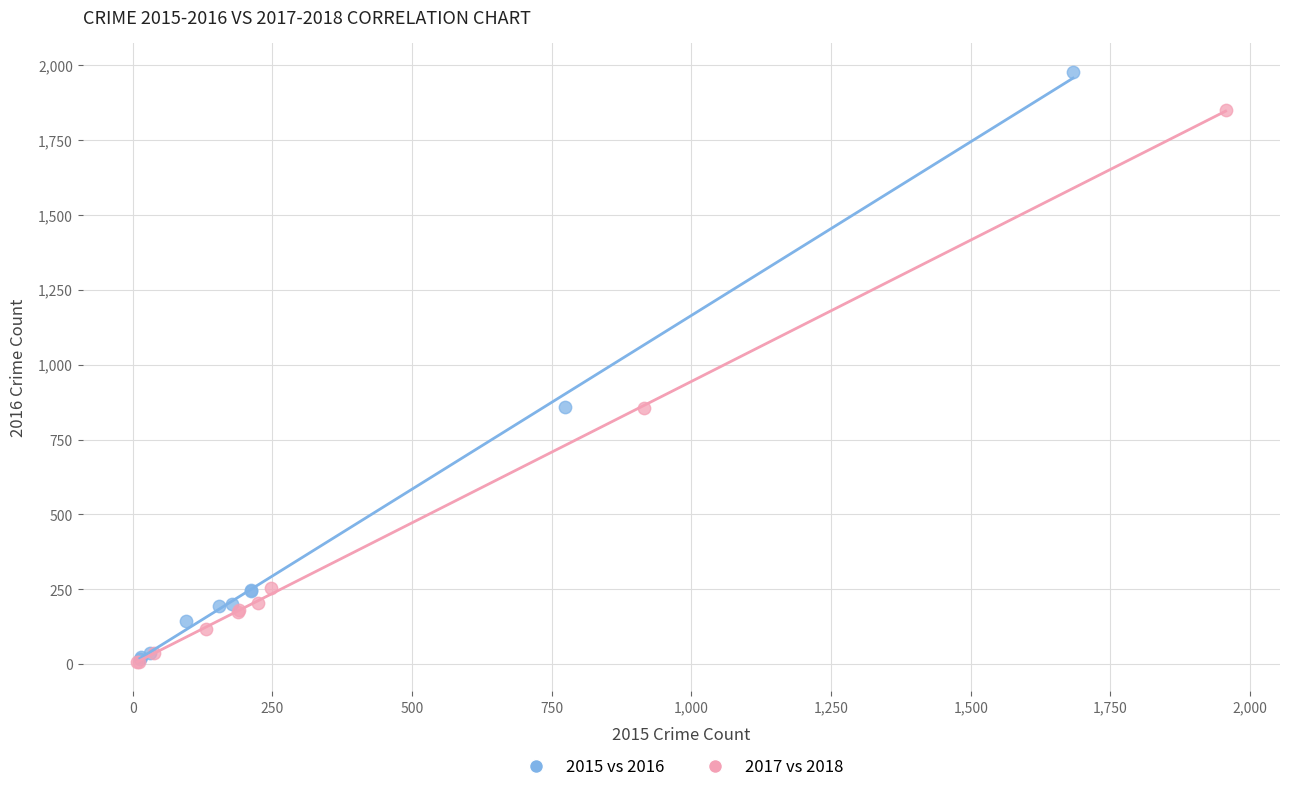

Which series has the largest Y range (max minus min)?

2015 vs 2016